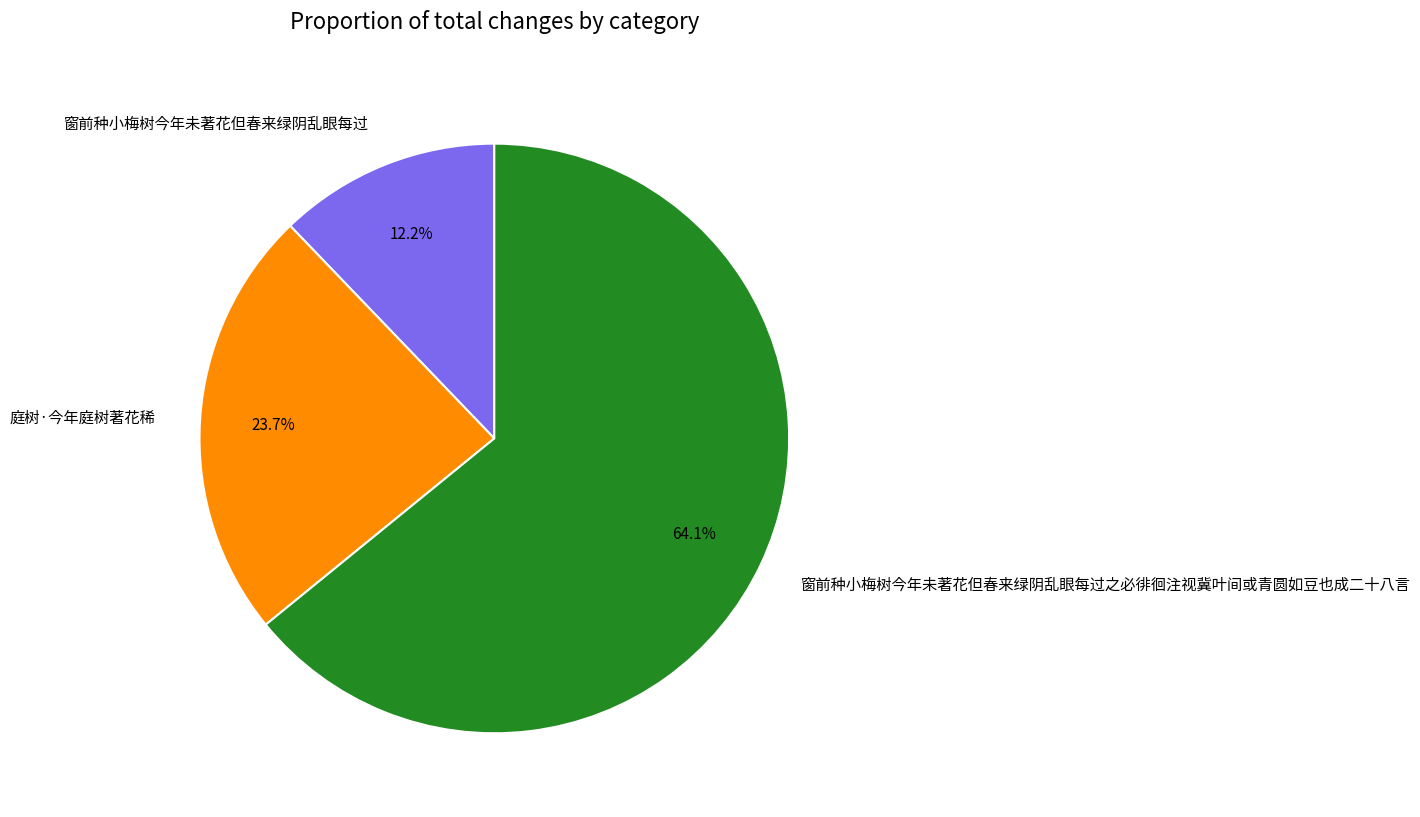

Approximately how many times larger is the value at 庭树·今年庭树著花稀 compared to 窗前种小梅树今年未著花但春来绿阴乱眼每过?

1.9